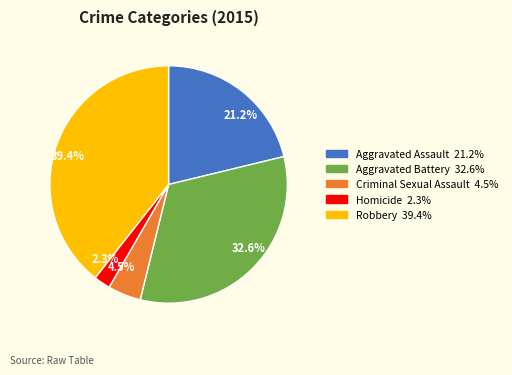

Between 21.2% and 39.4%, which is larger?

39.4%